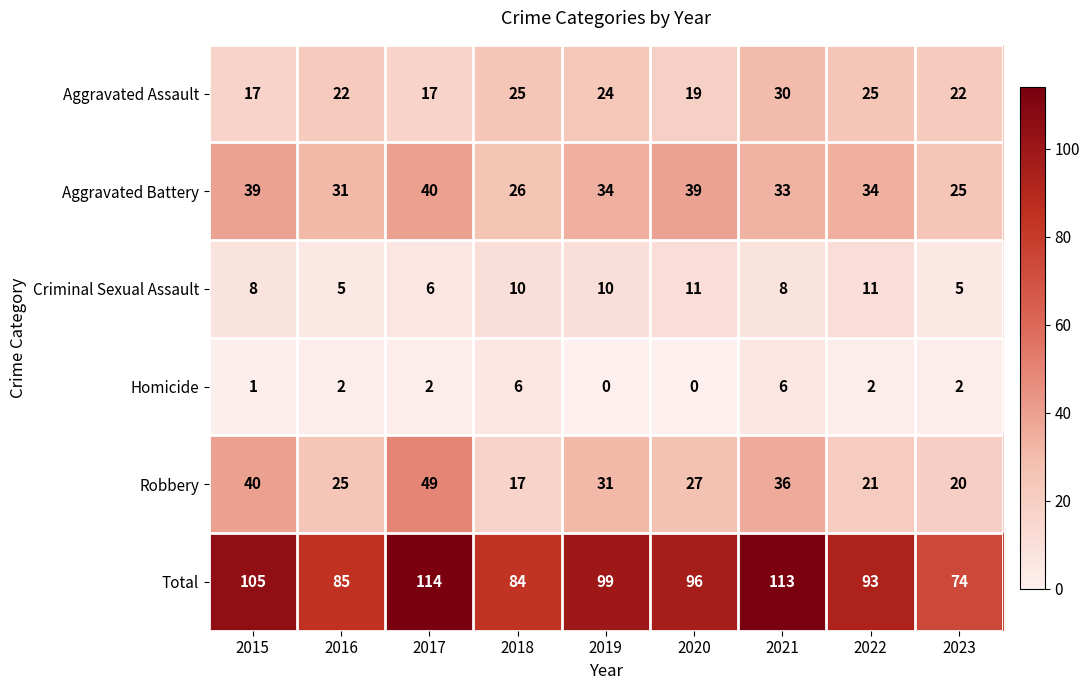

Which series changed the most between 2016 and 2020?

Total